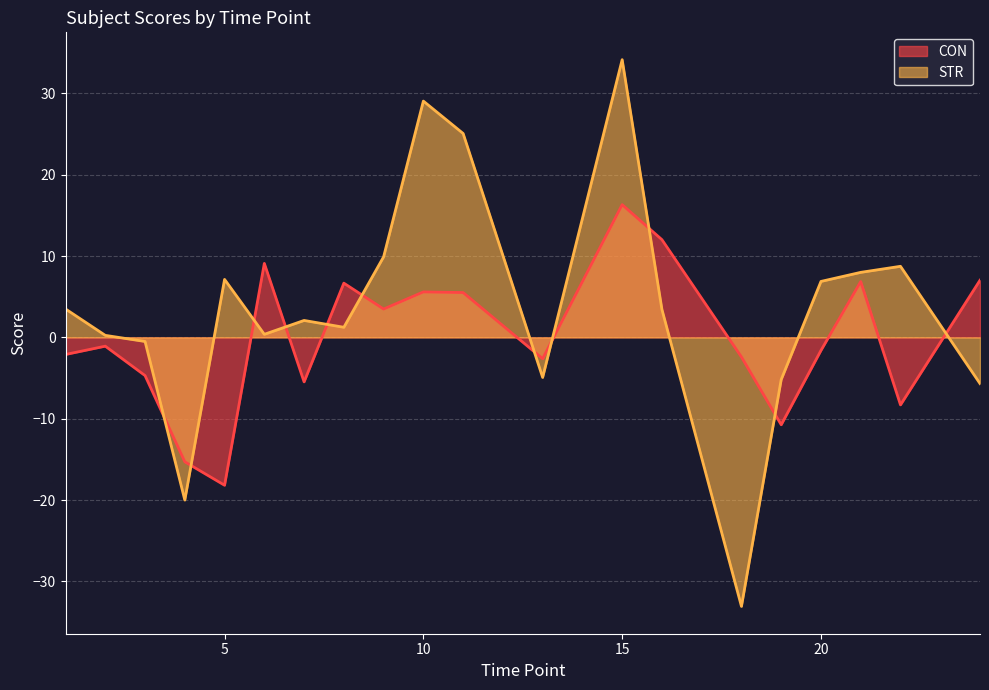

Reading left to right, what are all the values shown in this chart?

CON: -2.1	-1.1	-4.7	-15.3	-18.2	9.1	-5.5	6.7	3.5	5.6	5.5	-2.6	16.3	12.0	-2.4	-10.7	-1.6	6.9	-8.3	7.0
STR: 3.5	0.2	-0.5	-20.0	7.1	0.4	2.1	1.2	9.9	29.0	25.1	-4.9	34.1	3.4	-33.1	-5.2	6.9	8.0	8.7	-5.7